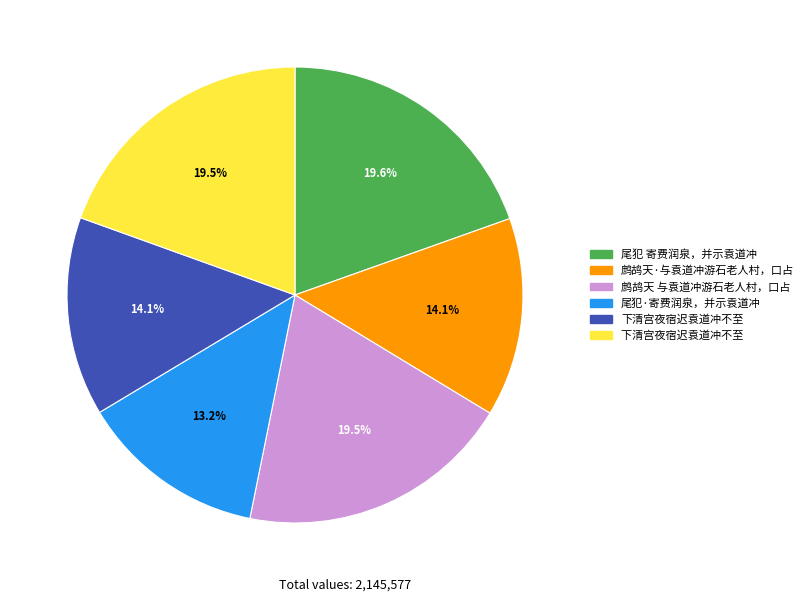

Does any single category account for the majority?

No